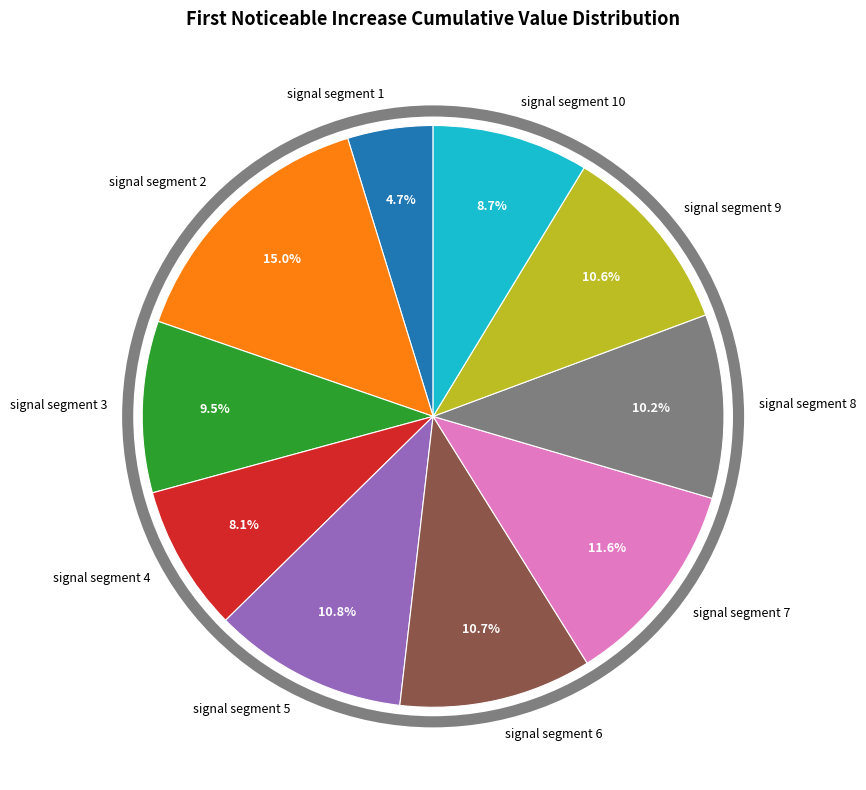

Which slice is the largest?

signal segment 2